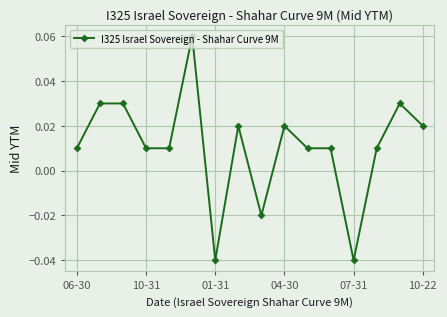

True or false: the data has more than 0 interior local peaks.

True